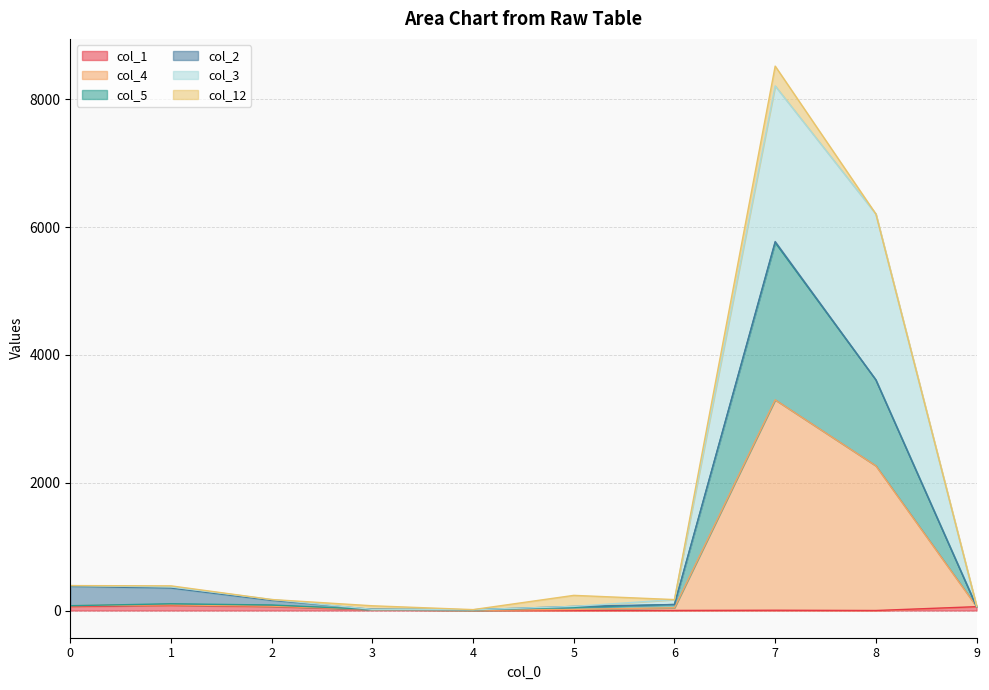

Does the chart have visible grid lines?

Yes